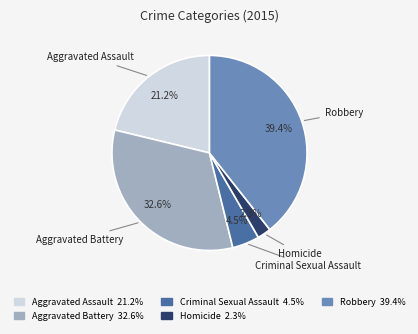

What is the largest slice in the pie chart?

Robbery